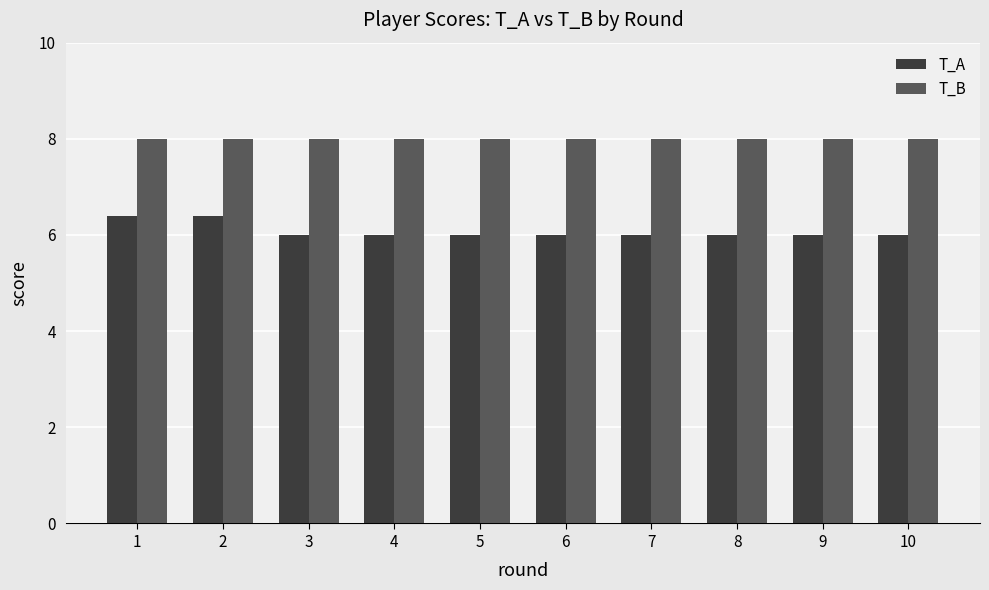

The value of T_B at 1 is 3.1. True or false?

False